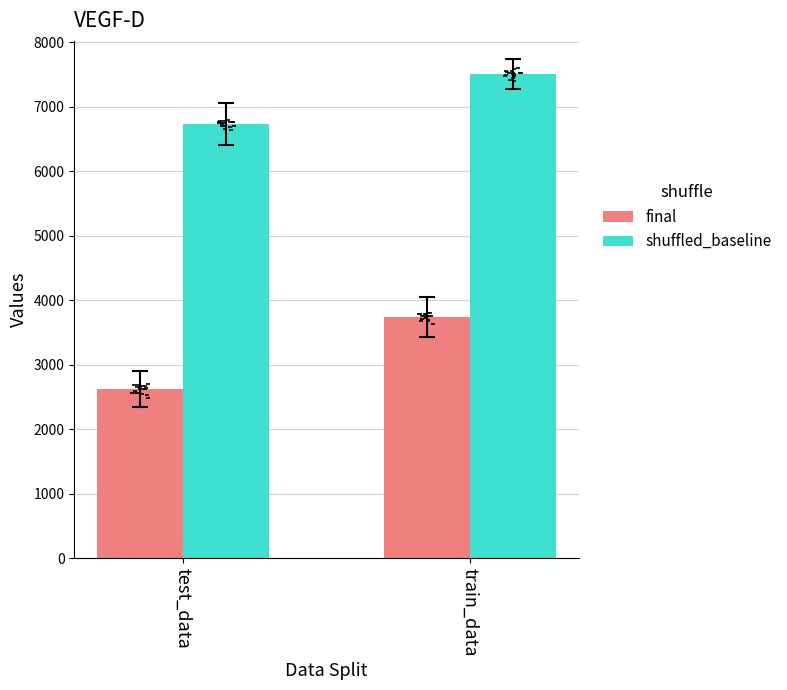

Is the value of final at train_data greater than the value of shuffled_baseline at test_data?

No